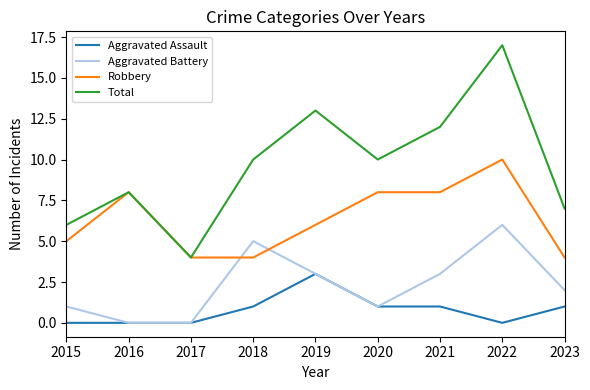

Count the Robbery values in the range 4 to 8.

8